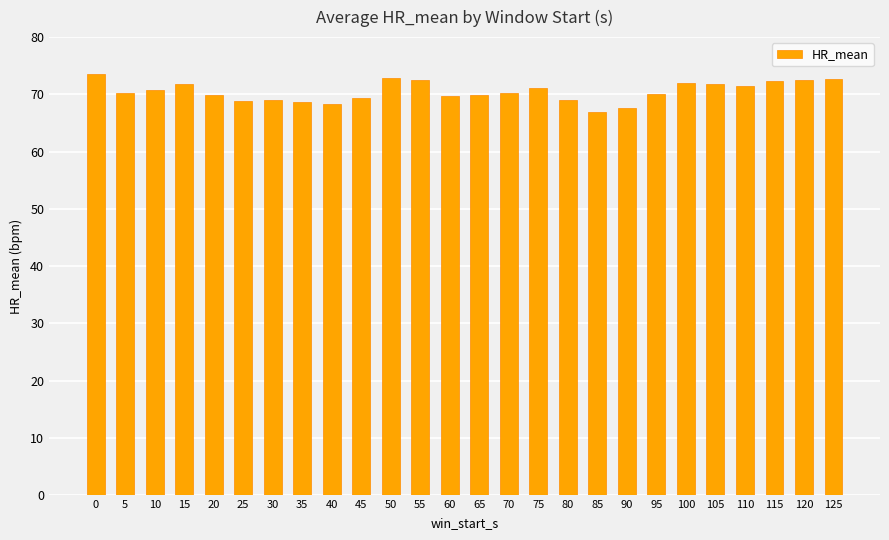

What is the greatest value displayed?

73.6